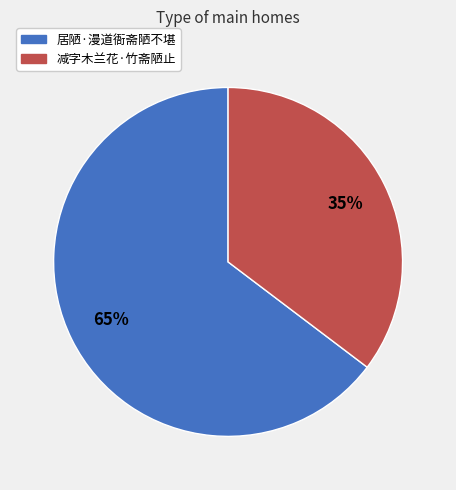

To the nearest percent, what is the average slice percentage?

50%